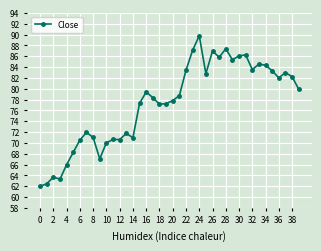

True or false: the data has more than 2 interior local peaks.

True